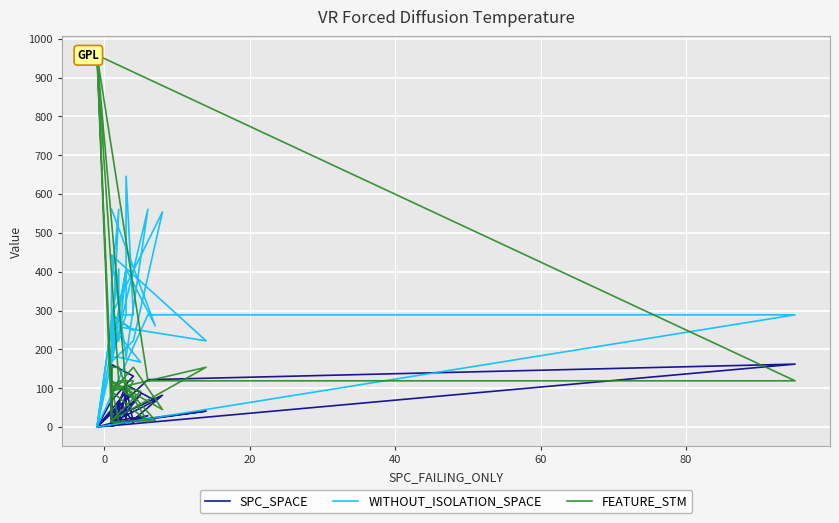

Rank the series by their maximum value, from highest to lowest.

FEATURE_STM, WITHOUT_ISOLATION_SPACE, SPC_SPACE